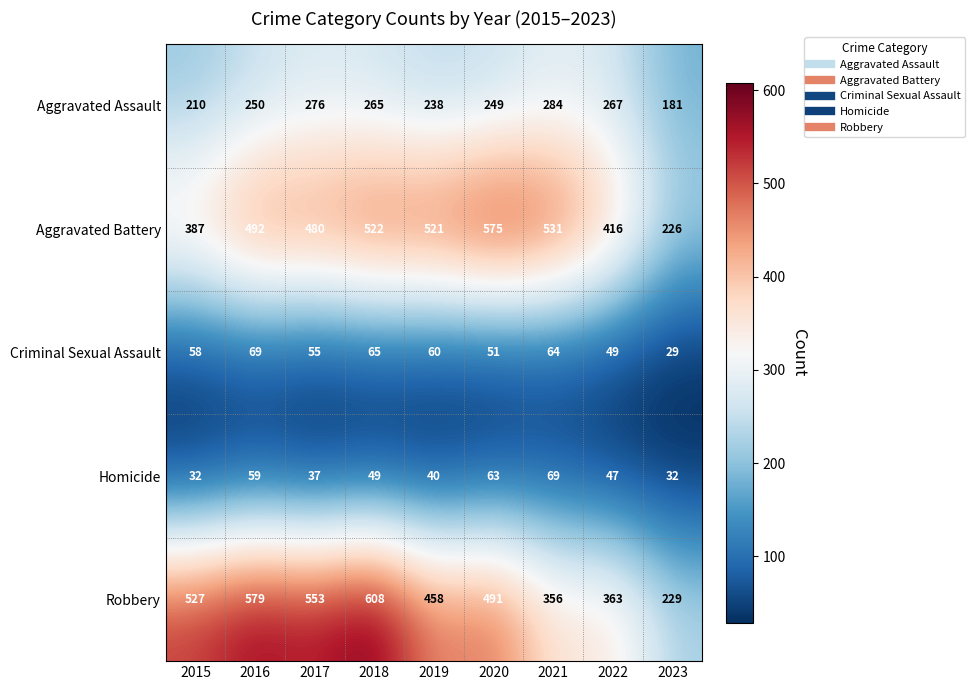

What is the difference between the highest and lowest values at 2016?

520